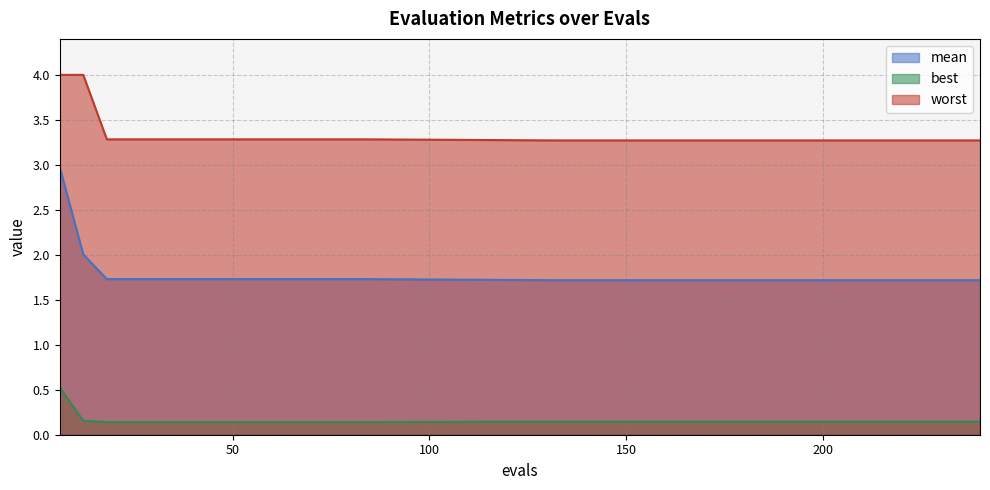

What is the value of the best point at the 7th from the left?

0.1